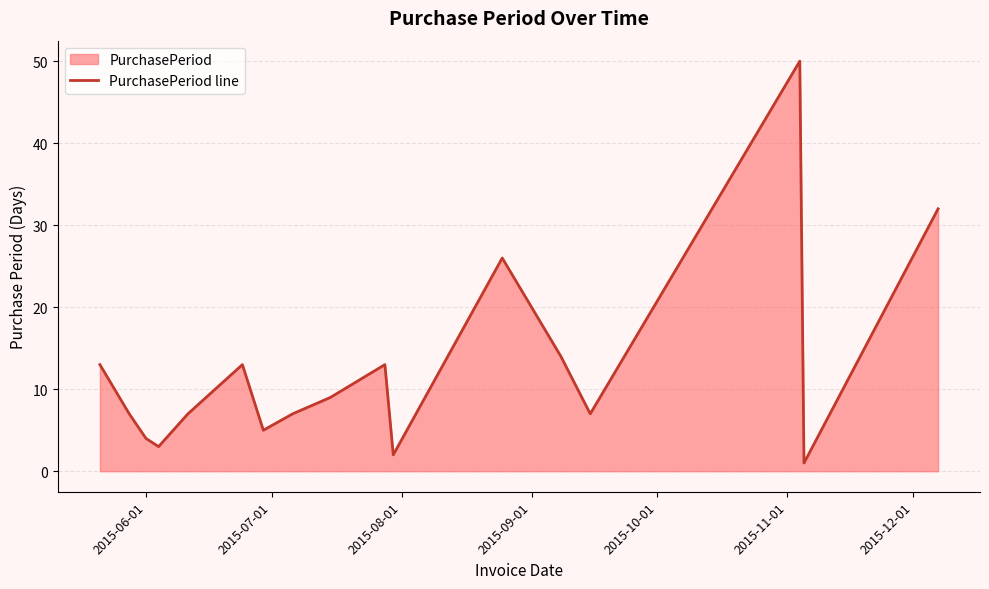

What is the difference between the maximum and minimum values?

49